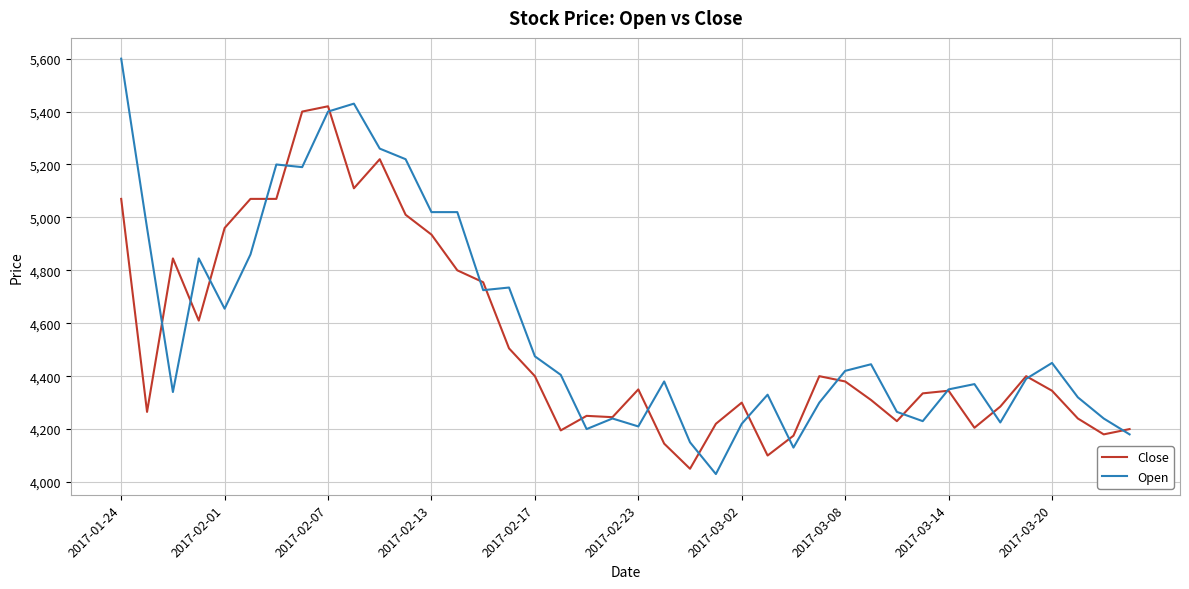

What is the smallest value displayed?

4030